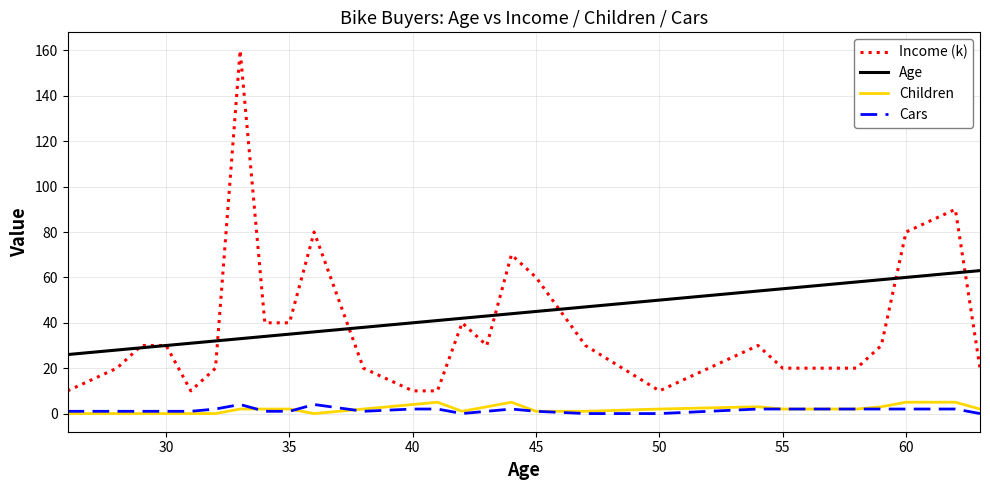

True or false: Income (k) and Children intersect in this chart.

False